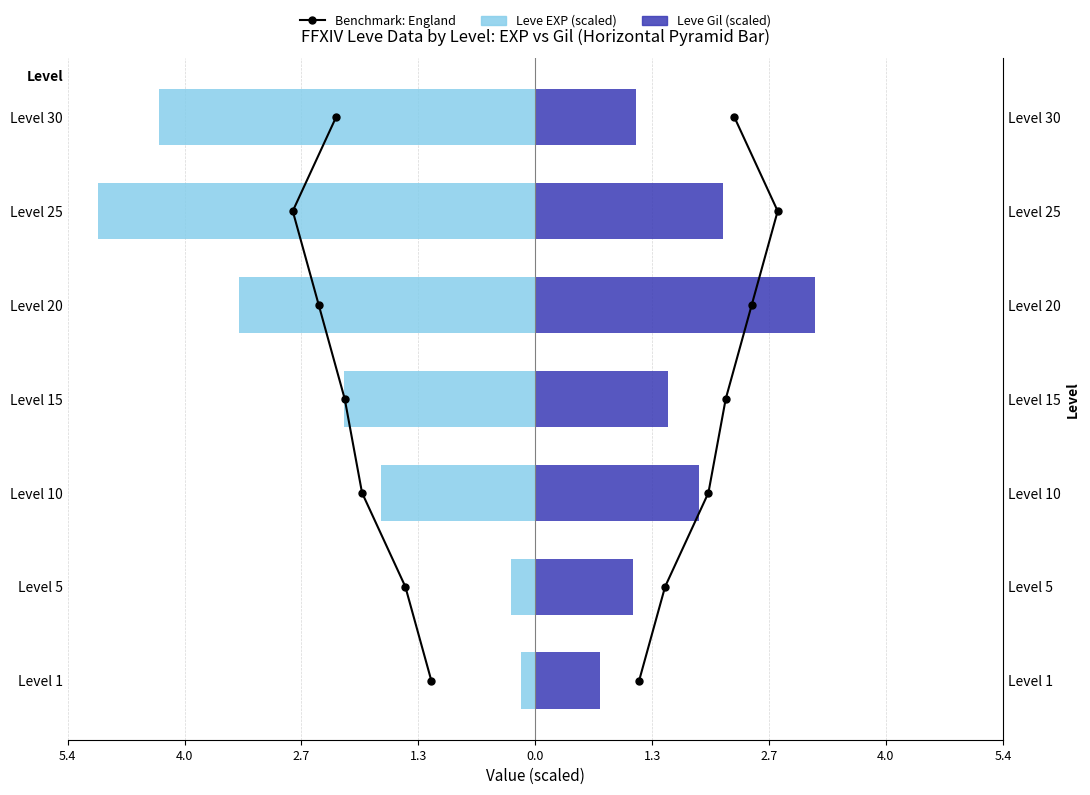

Which series changed the most between 5.4 and 0.0?

Benchmark: England